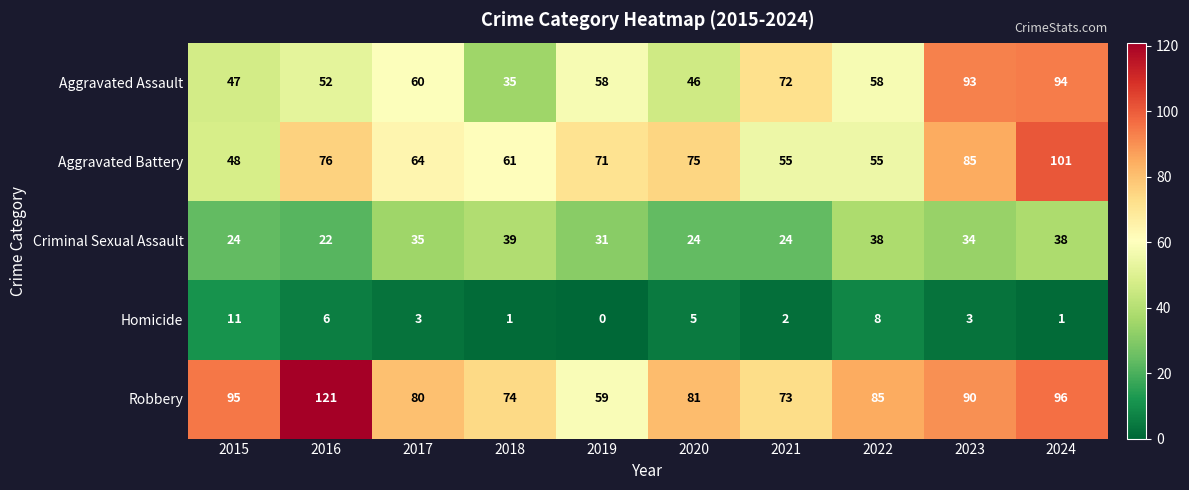

At which label is Aggravated Battery closest to 74?

2020